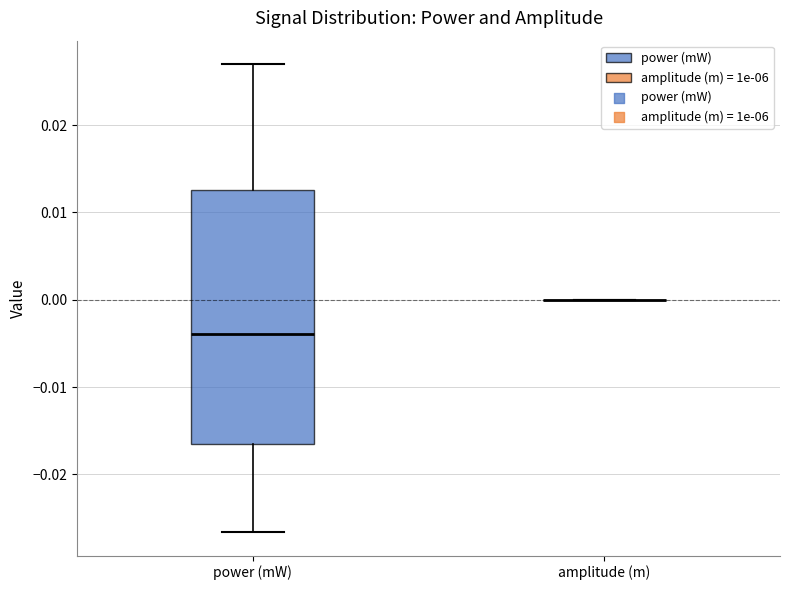

Reading left to right, read every box against the y-axis: the position of its median line, the range the box covers, and the ends of its whiskers. The values are not printed on the chart, so give them approximately, as read against the axis.

power (mW): median -0.004, box -0.017 to 0.013, whiskers -0.027 to 0.027
amplitude (m): box collapsed to a line at 0.000, whiskers 0.000 to 0.000